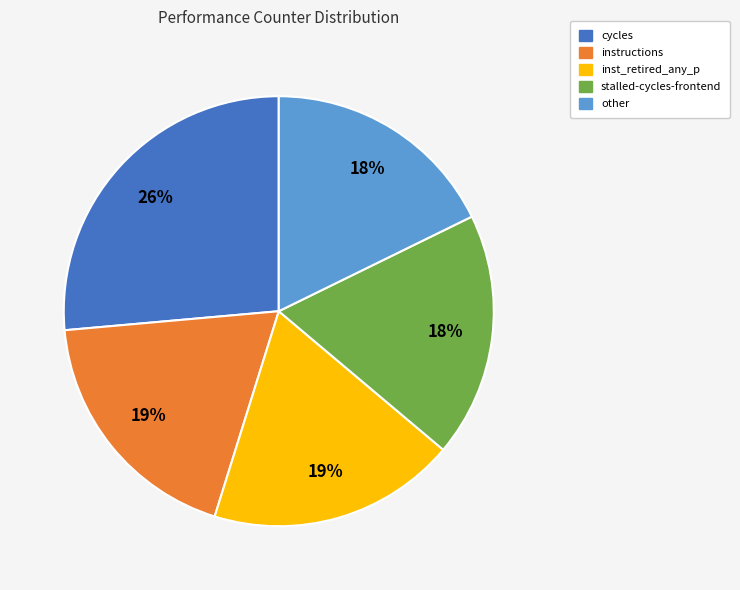

To the nearest percent, what is the average slice percentage?

20%